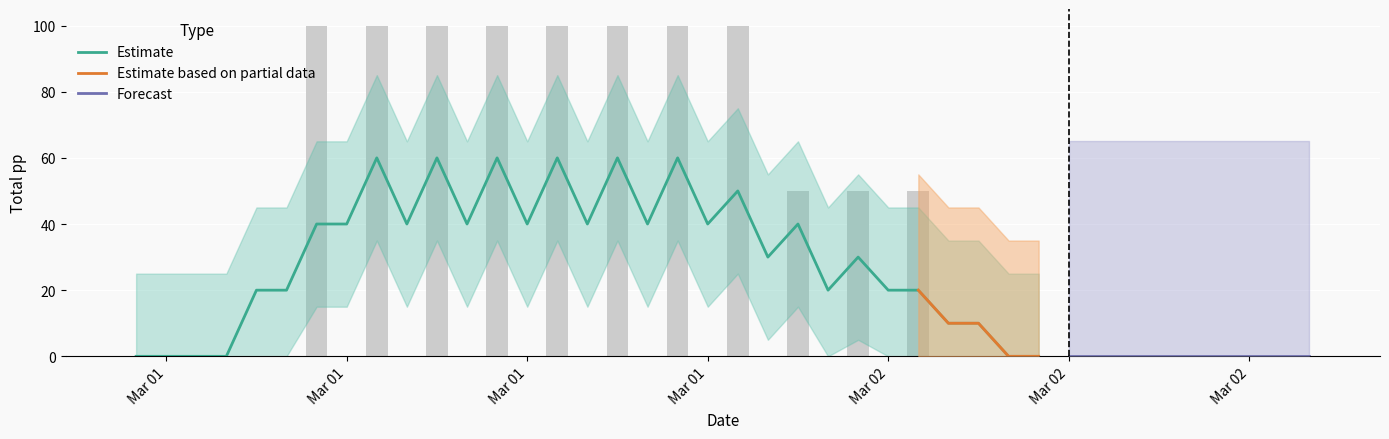

List the labels in order of value, smallest first.

2019-03-01 00:00:00, 2019-03-01 01:00:00, 2019-03-01 02:00:00, 2019-03-01 03:00:00, 2019-03-01 04:00:00, 2019-03-01 05:00:00, 2019-03-01 07:00:00, 2019-03-01 09:00:00, 2019-03-01 11:00:00, 2019-03-01 13:00:00, 2019-03-01 15:00:00, 2019-03-01 17:00:00, 2019-03-01 19:00:00, 2019-03-01 21:00:00, 2019-03-01 23:00:00, 2019-03-02 01:00:00, 2019-03-02 03:00:00, 2019-03-02 04:00:00, 2019-03-02 05:00:00, 2019-03-02 06:00:00, 2019-03-02 07:00:00, 2019-03-02 08:00:00, 2019-03-02 09:00:00, 2019-03-02 10:00:00, 2019-03-02 11:00:00, 2019-03-02 12:00:00, 2019-03-02 13:00:00, 2019-03-02 14:00:00, 2019-03-02 15:00:00, 2019-03-01 22:00:00, 2019-03-02 00:00:00, 2019-03-02 02:00:00, 2019-03-01 06:00:00, 2019-03-01 08:00:00, 2019-03-01 10:00:00, 2019-03-01 12:00:00, 2019-03-01 14:00:00, 2019-03-01 16:00:00, 2019-03-01 18:00:00, 2019-03-01 20:00:00